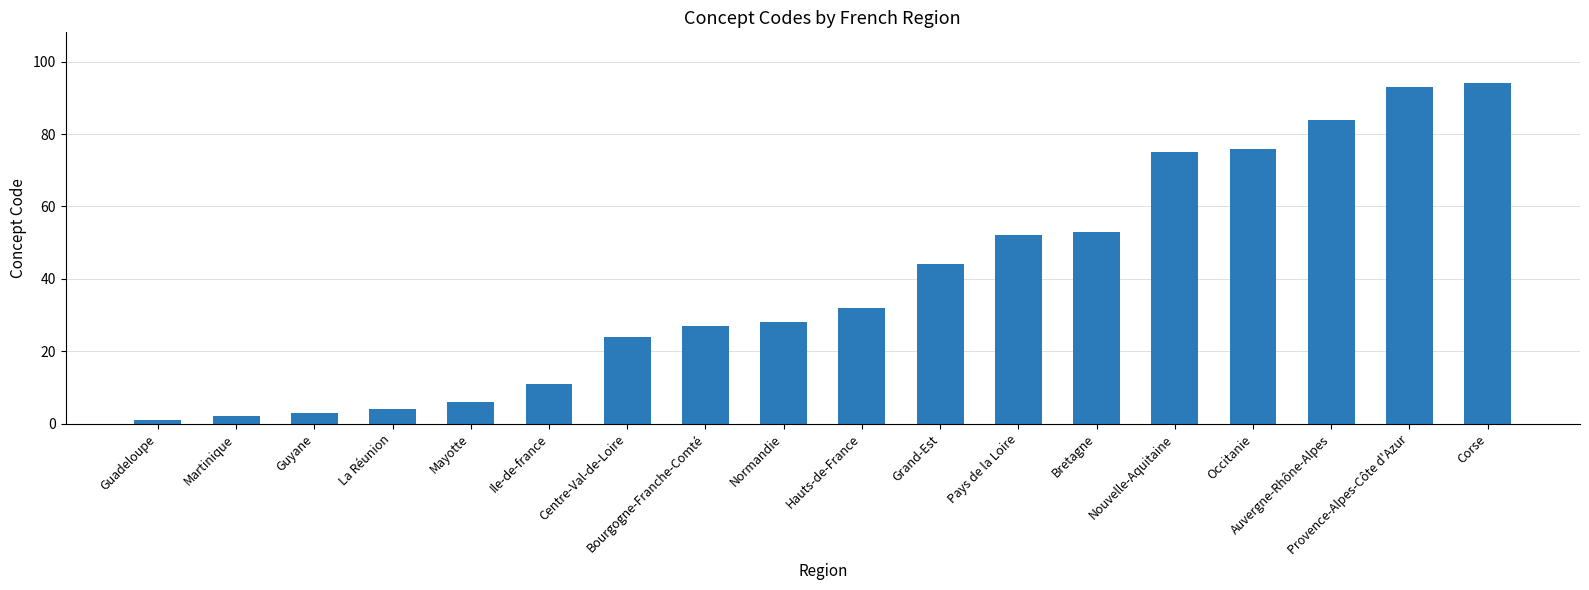

What is the sum of all values?

709